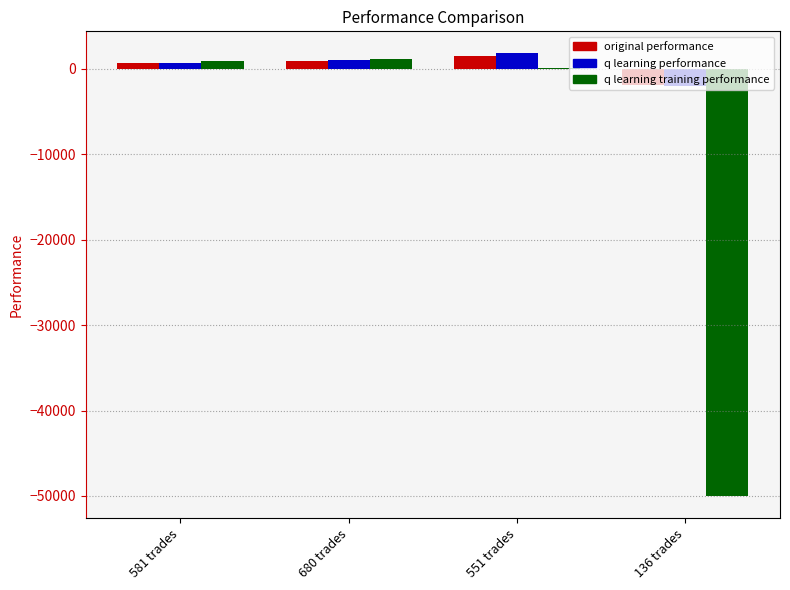

Is the value of q learning performance at 680 trades greater than the value of original performance at 136 trades?

Yes